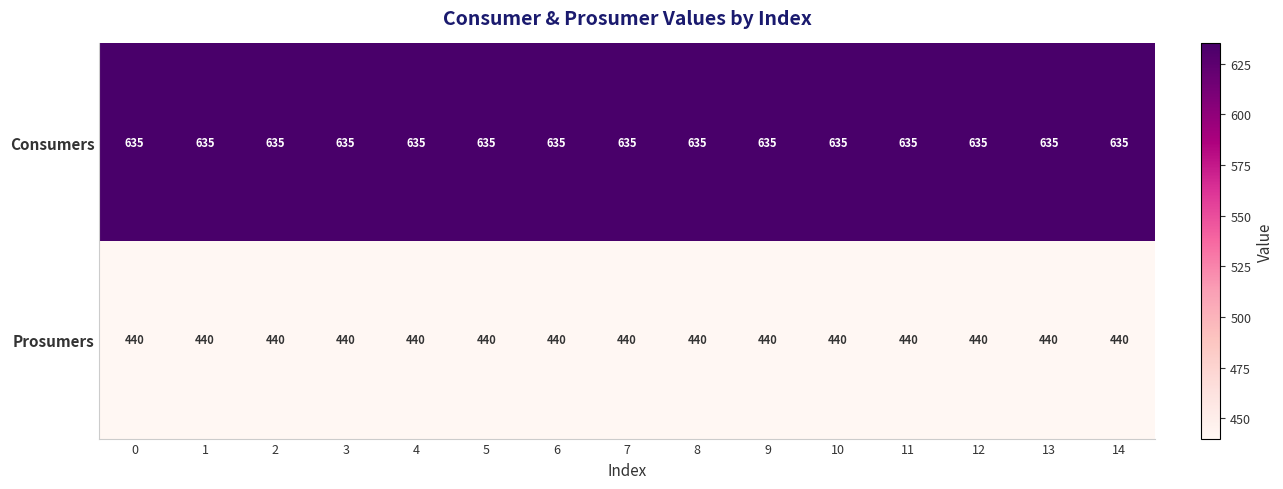

At 2, list the series in order from largest to smallest.

Consumers, Prosumers